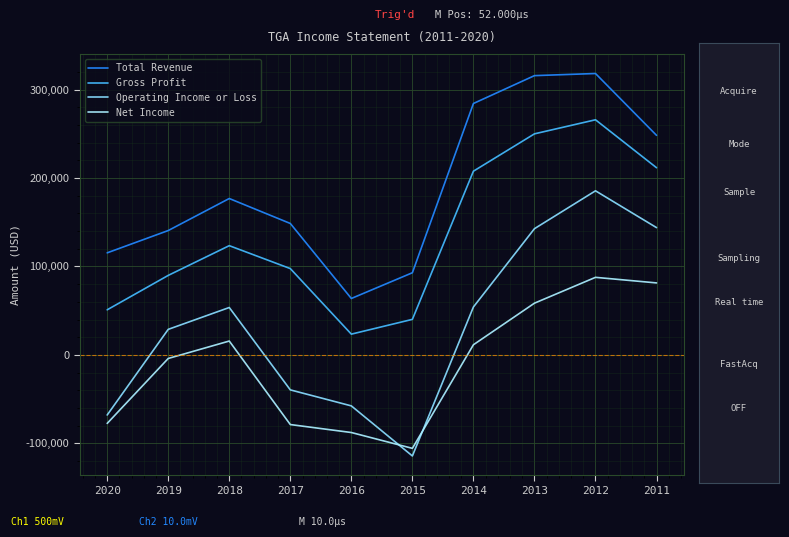

What is the difference between the maximum and minimum values in the Operating Income or Loss series?

299700